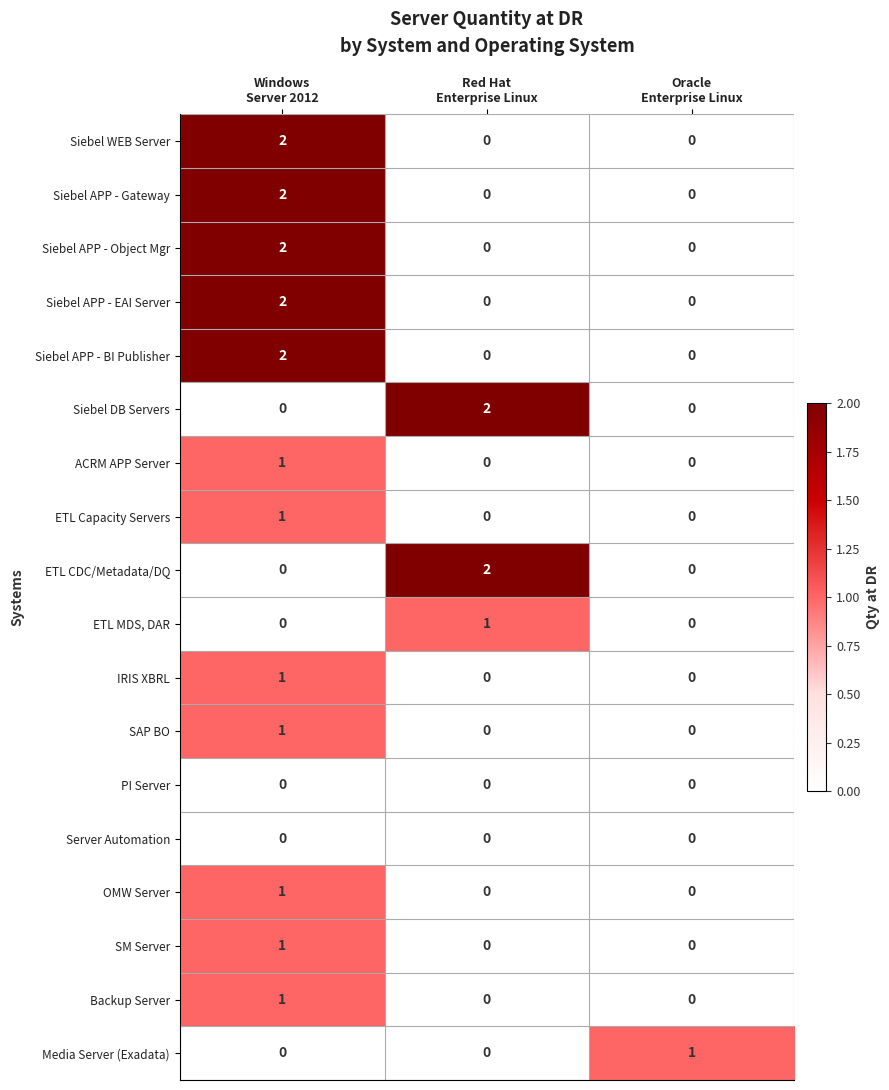

What is the total value across all series at Red Hat
Enterprise Linux?

5